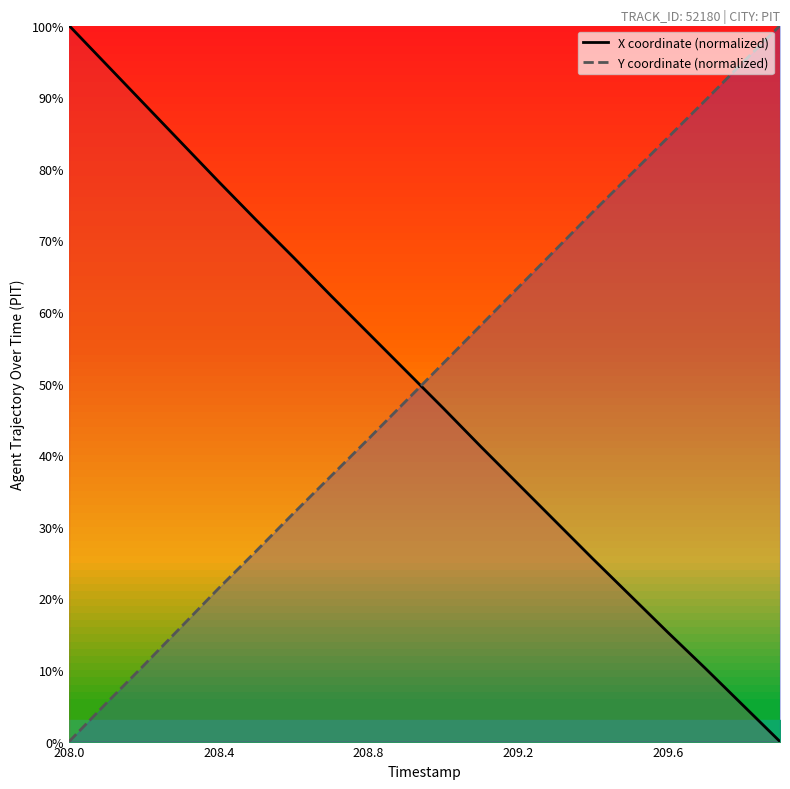

Which series ends up on top after the final intersection of X coordinate (normalized) and Y coordinate (normalized)?

Y coordinate (normalized)